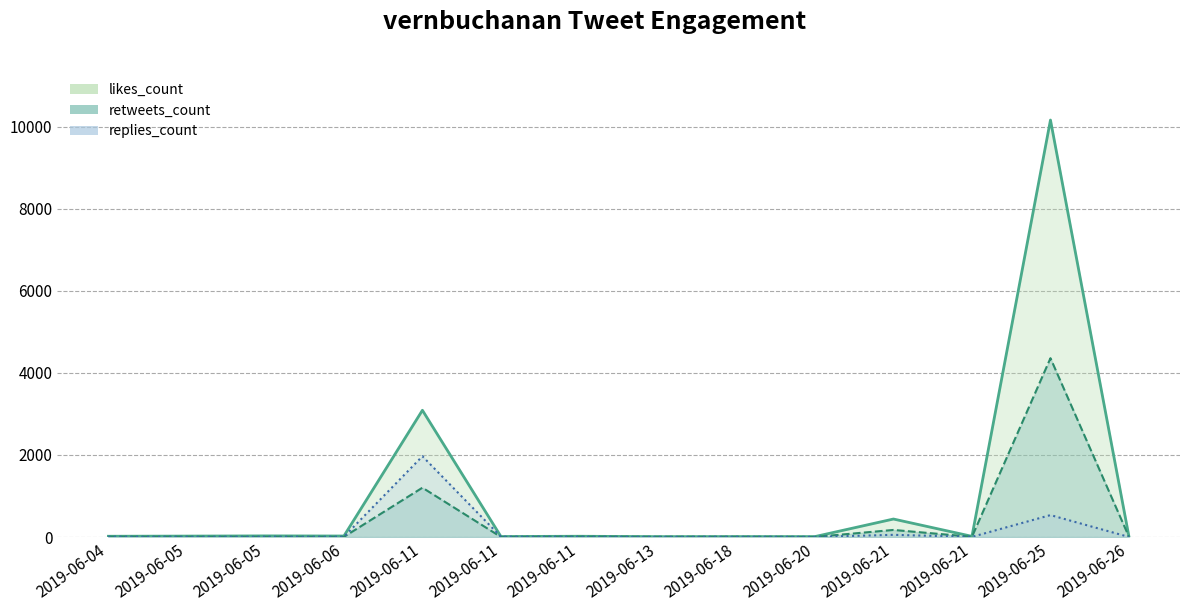

Between 2019-06-20 and 2019-06-26, which is larger?

2019-06-20